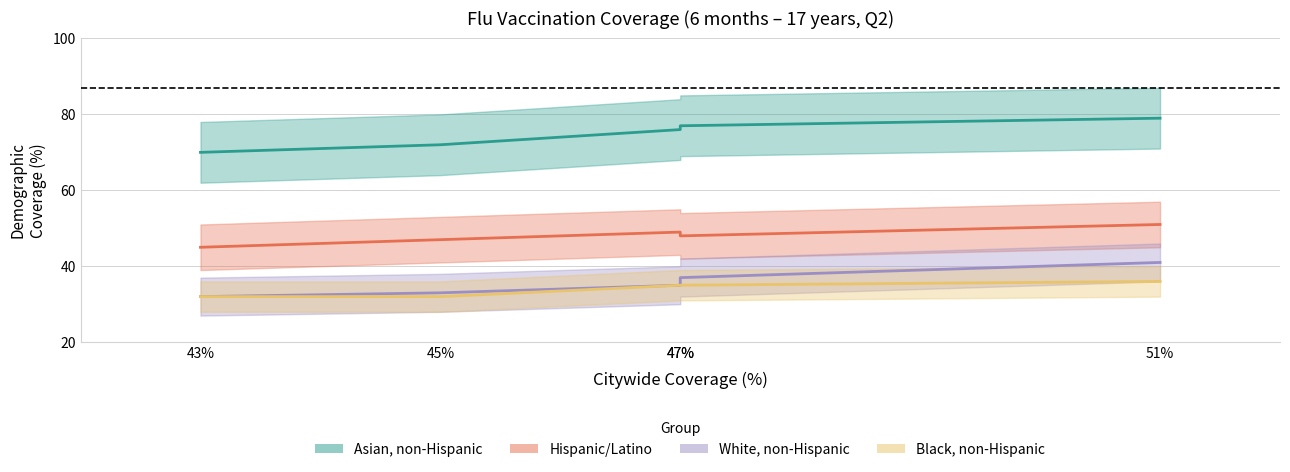

At which label does Hispanic/Latino first exceed 48?

47